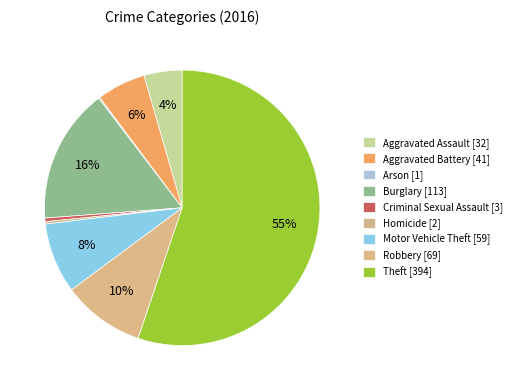

Which category accounts for the majority?

Theft